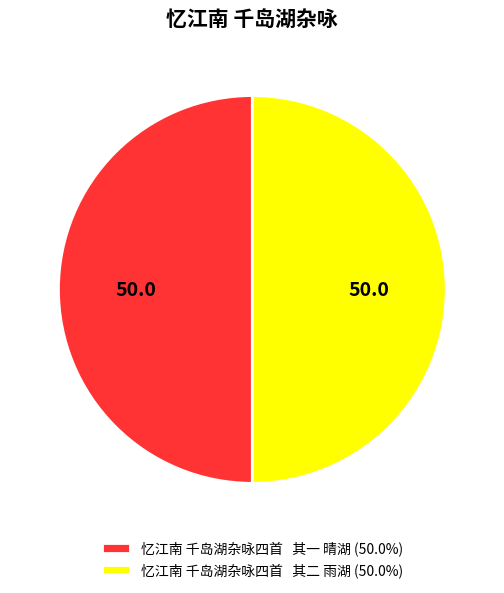

Approximately how many times larger is the value at 忆江南 千岛湖杂咏四首 其二 雨湖 (50.0%) compared to 忆江南 千岛湖杂咏四首 其一 晴湖 (50.0%)?

1.0